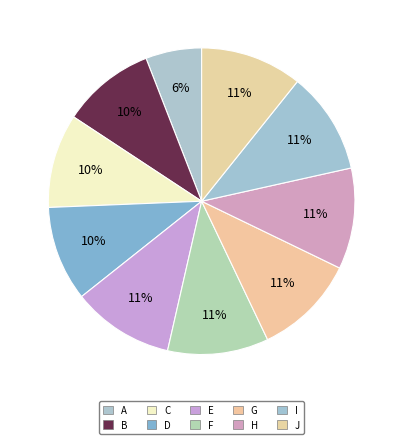

Count the number of slices in the pie.

10